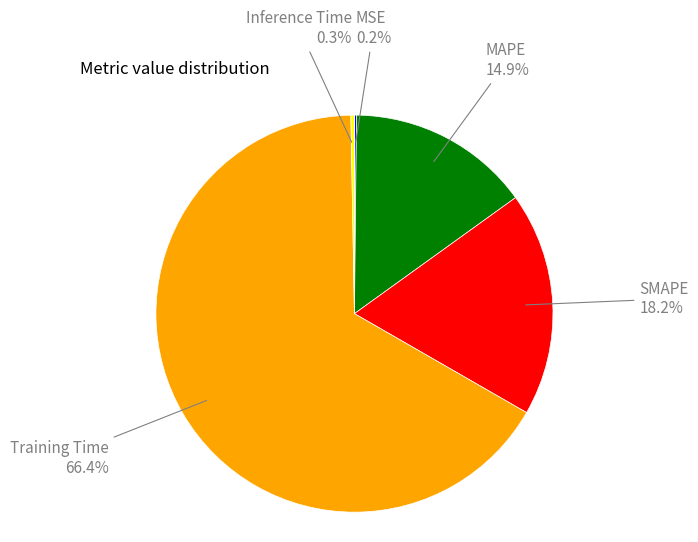

Which category has the biggest portion of the pie?

Training Time